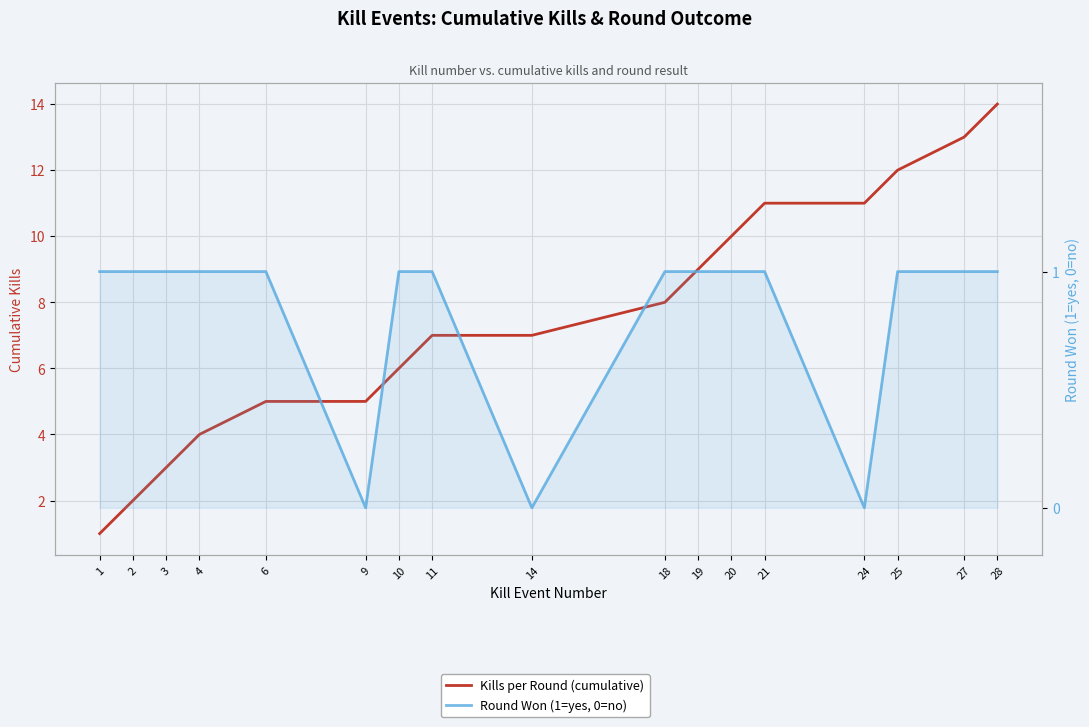

True or false: Round Won (1=yes, 0=no) has more than 0 interior local peaks.

False